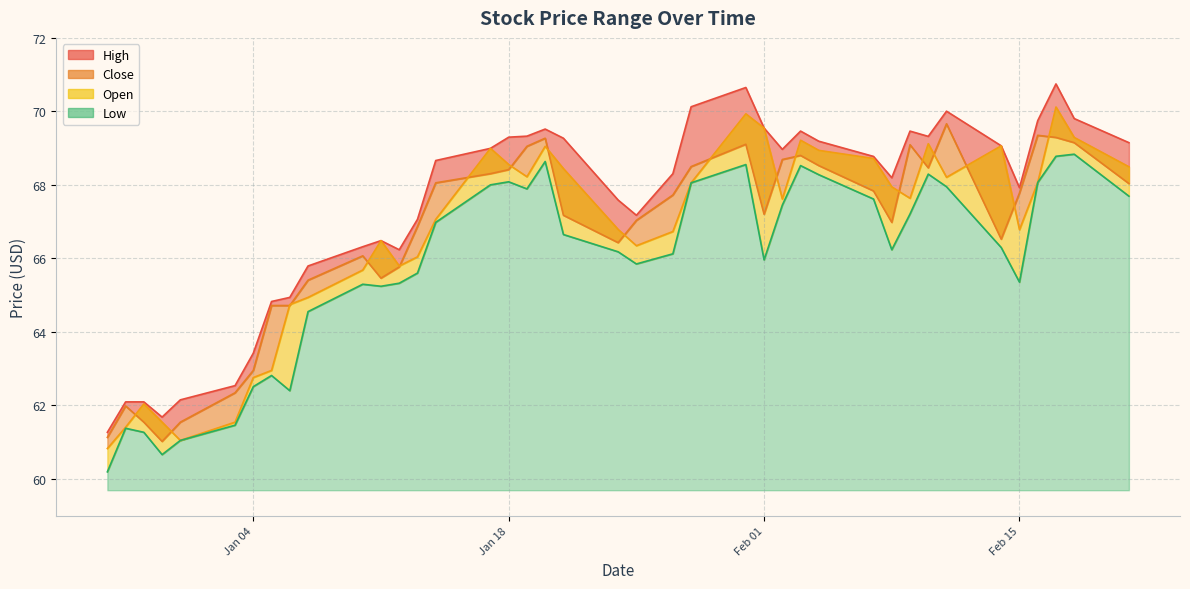

Which series has the largest total across all categories?

High